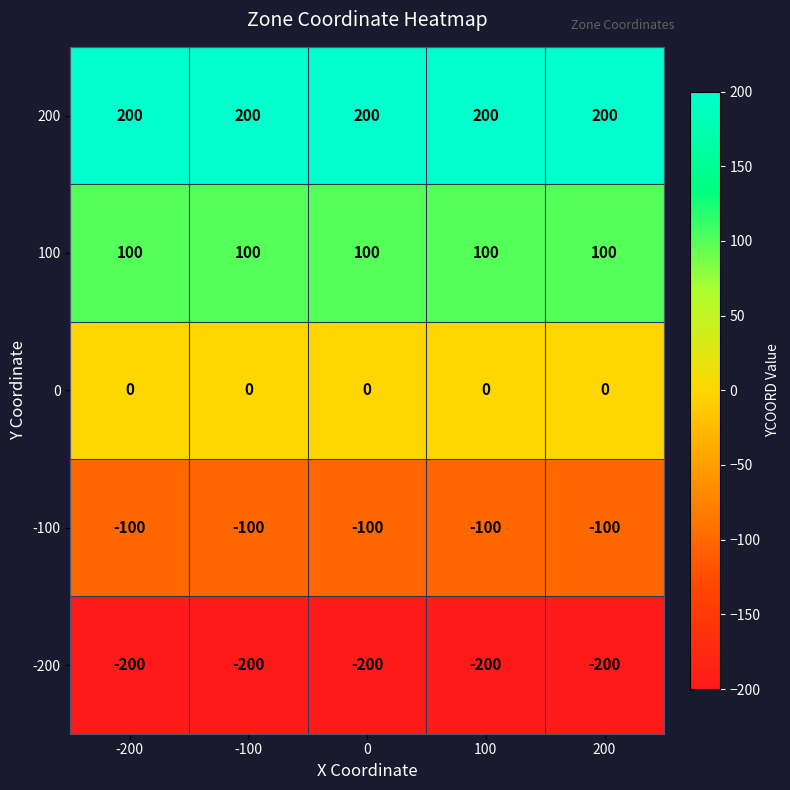

What is the difference between the highest and lowest values at -200?

400